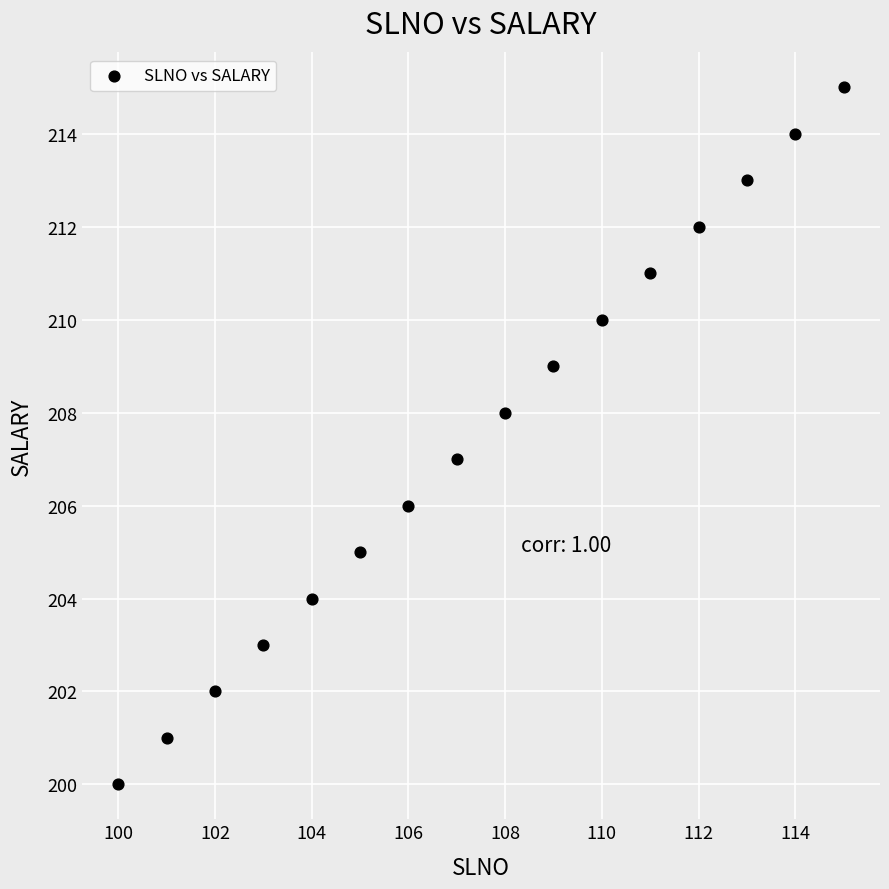

What is the range of X values (max minus min)?

15